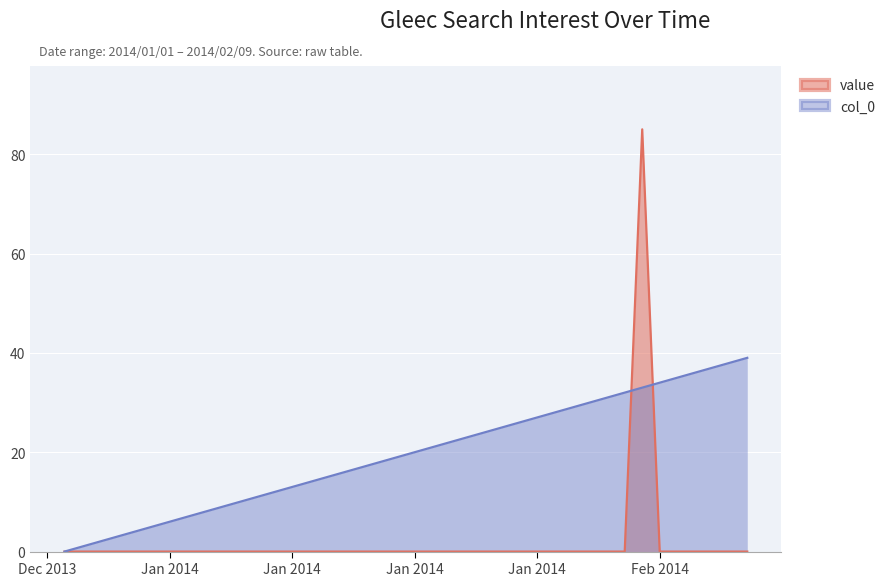

Which series ends up on top after the final intersection of col_0 and value?

col_0